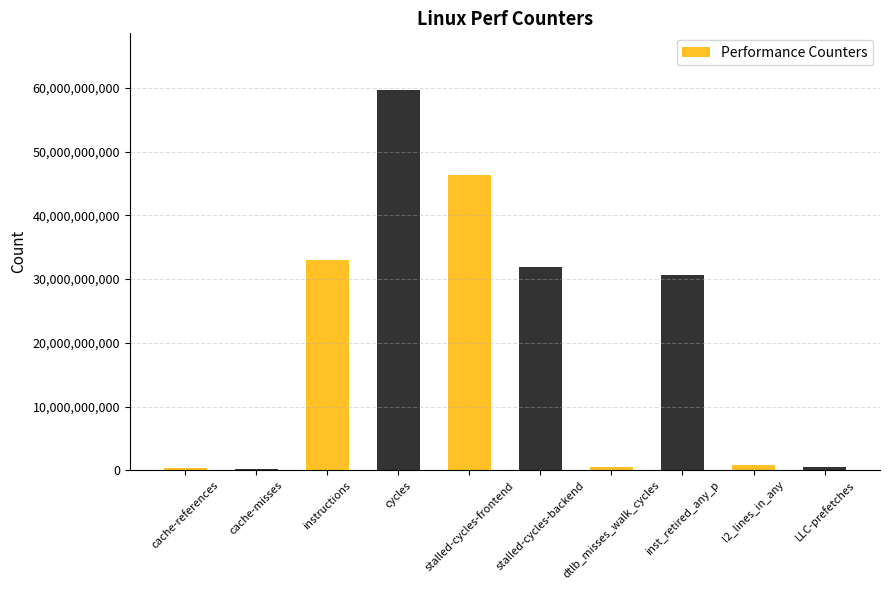

How many values are below 30674806911?

5